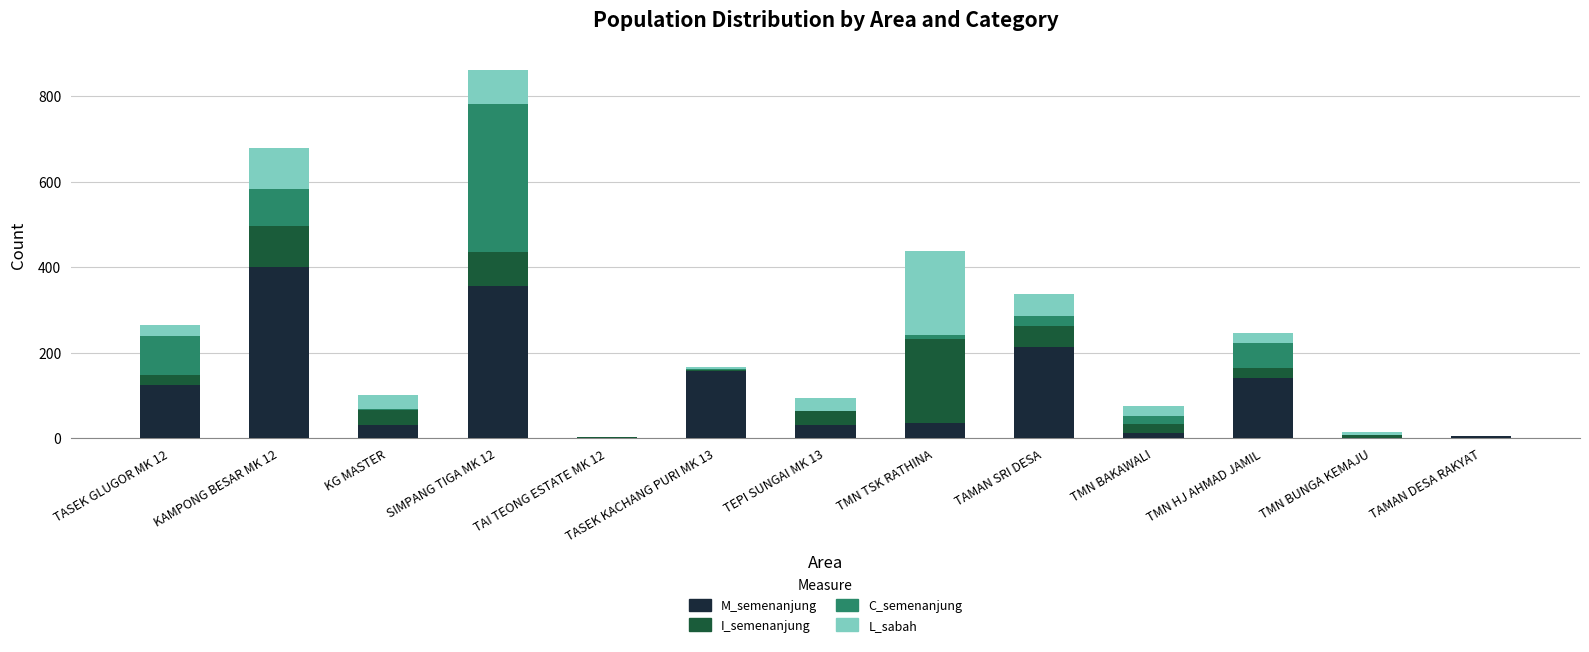

What is the maximum value for M_semenanjung?

400